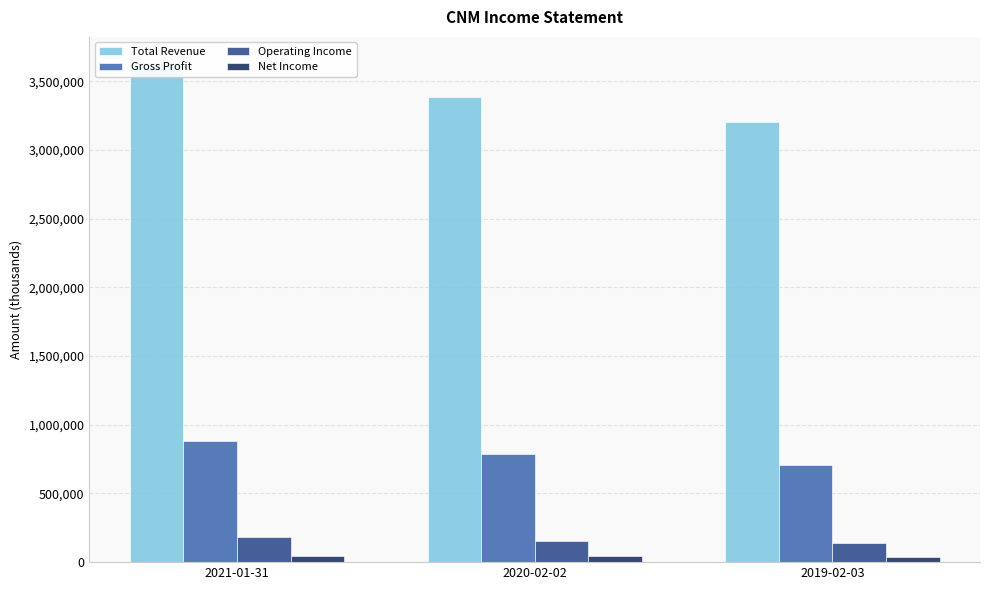

How many bars are there in total?

12